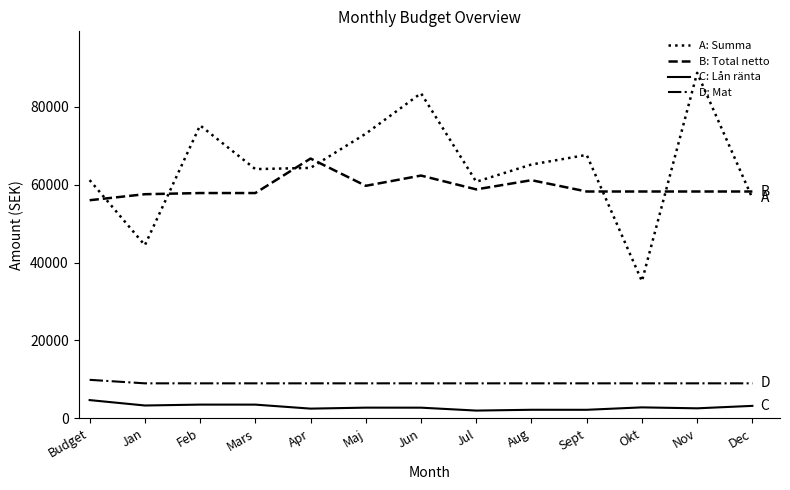

Which series changed the most between Feb and Mars?

A: Summa